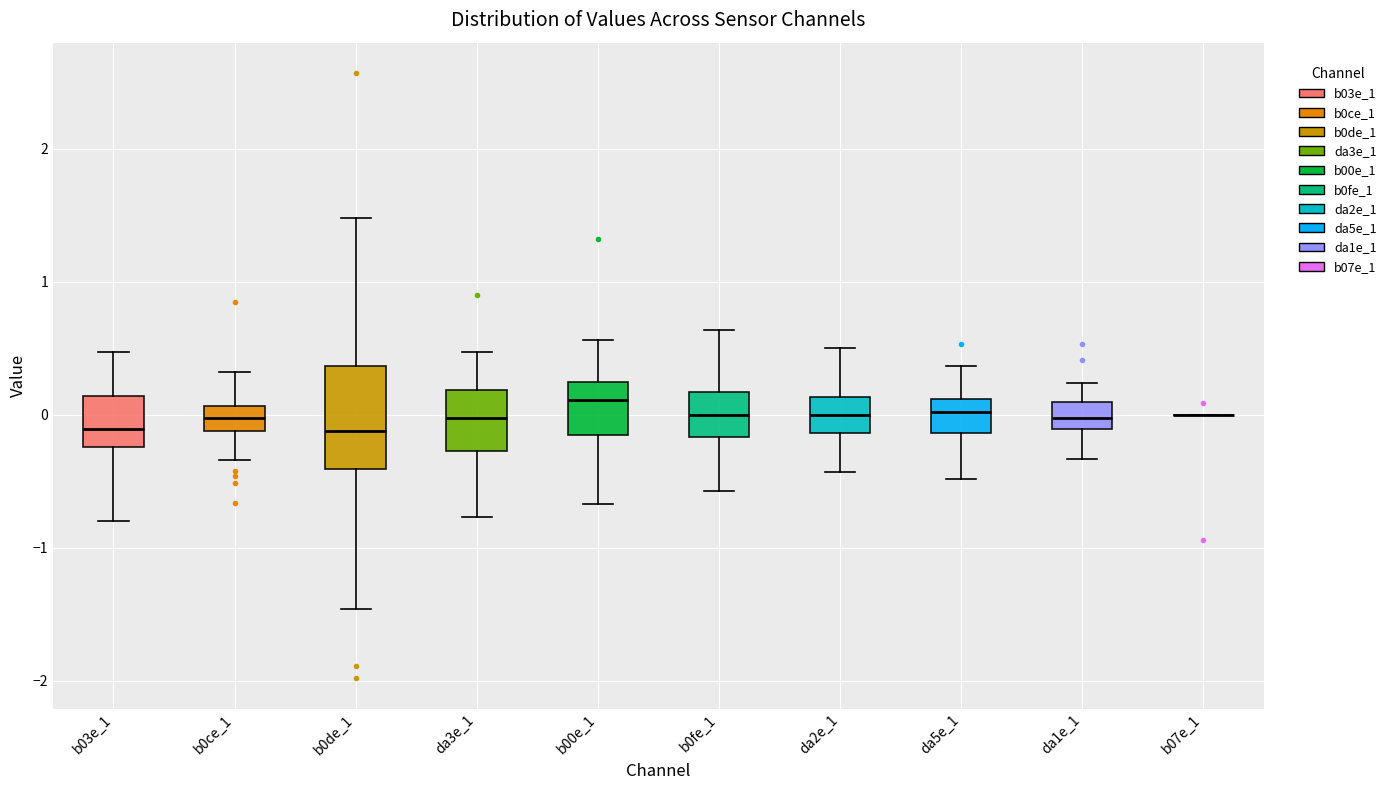

Reading left to right, transcribe this box plot: for each box, give where its median line is, the range the box spans, and where its two whiskers end, as read against the y-axis. The values are not printed on the chart, so give them approximately, as read against the axis.

b03e_1: median -0.1, box -0.2 to 0.1, whiskers -0.8 to 0.5
b0ce_1: median 0.0, box -0.1 to 0.1, whiskers -0.3 to 0.3
b0de_1: median -0.1, box -0.4 to 0.4, whiskers -1.5 to 1.5
da3e_1: median 0.0, box -0.3 to 0.2, whiskers -0.8 to 0.5
b00e_1: median 0.1, box -0.2 to 0.2, whiskers -0.7 to 0.6
b0fe_1: median 0.0, box -0.2 to 0.2, whiskers -0.6 to 0.6
da2e_1: median 0.0, box -0.1 to 0.1, whiskers -0.4 to 0.5
da5e_1: median 0.0, box -0.1 to 0.1, whiskers -0.5 to 0.4
da1e_1: median 0.0, box -0.1 to 0.1, whiskers -0.3 to 0.2
b07e_1: box collapsed to a line at 0.0, whiskers 0.0 to 0.0